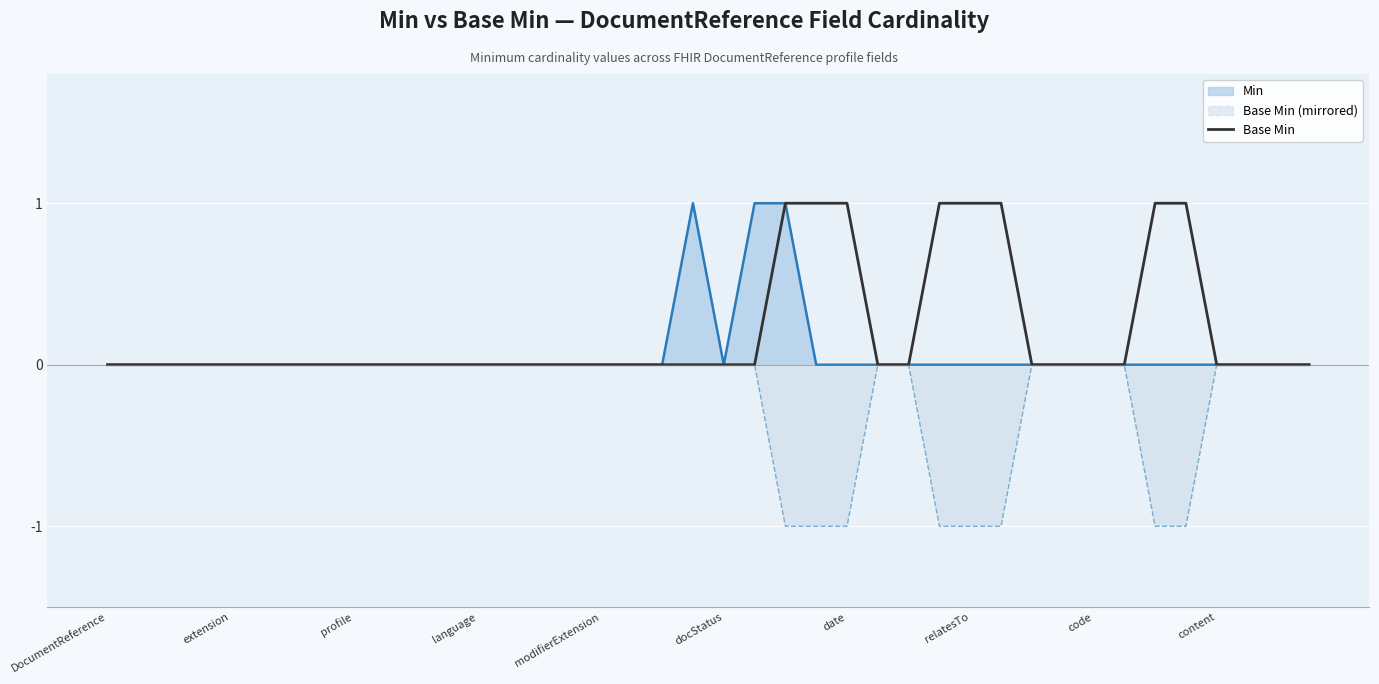

What is the label of the 14th point from the left?

13